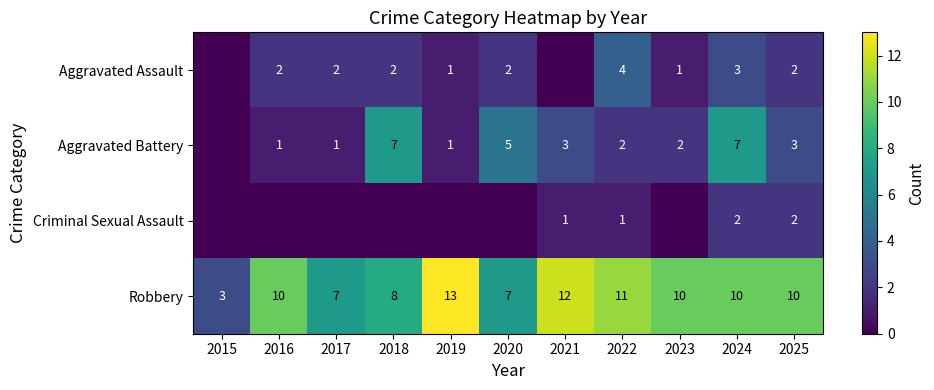

True or false: Aggravated Assault has a value of 2 at 2024.

False